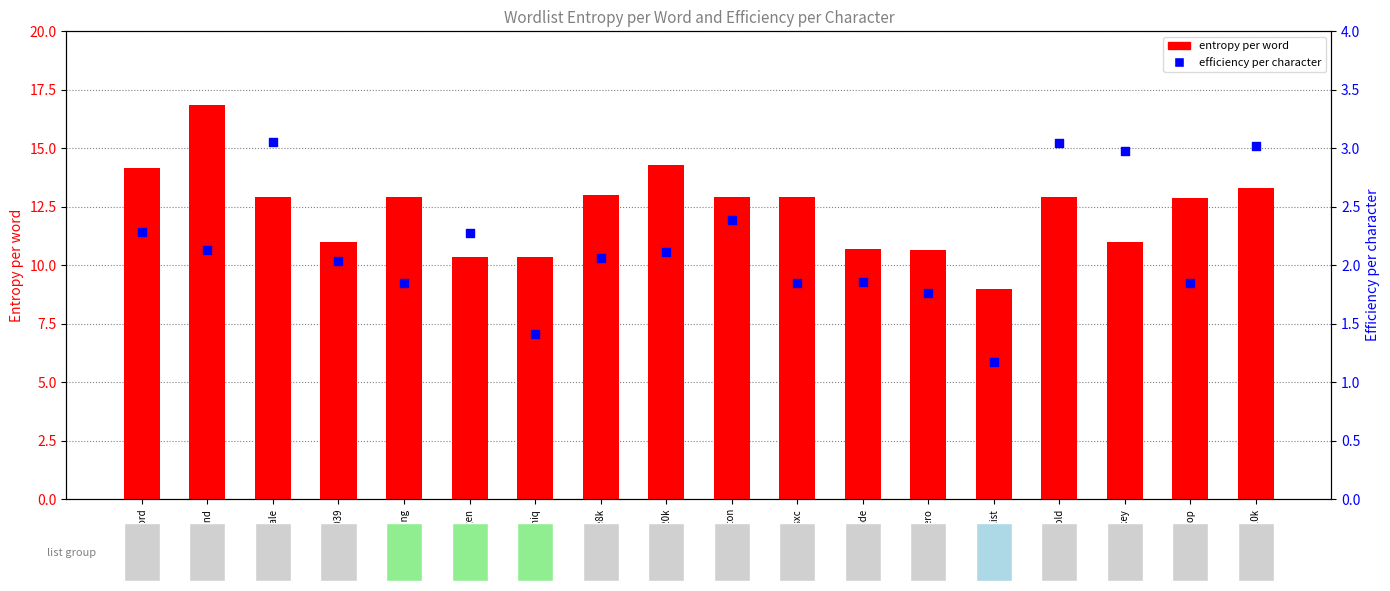

What are all the series names shown in the legend?

entropy per word, efficiency per character